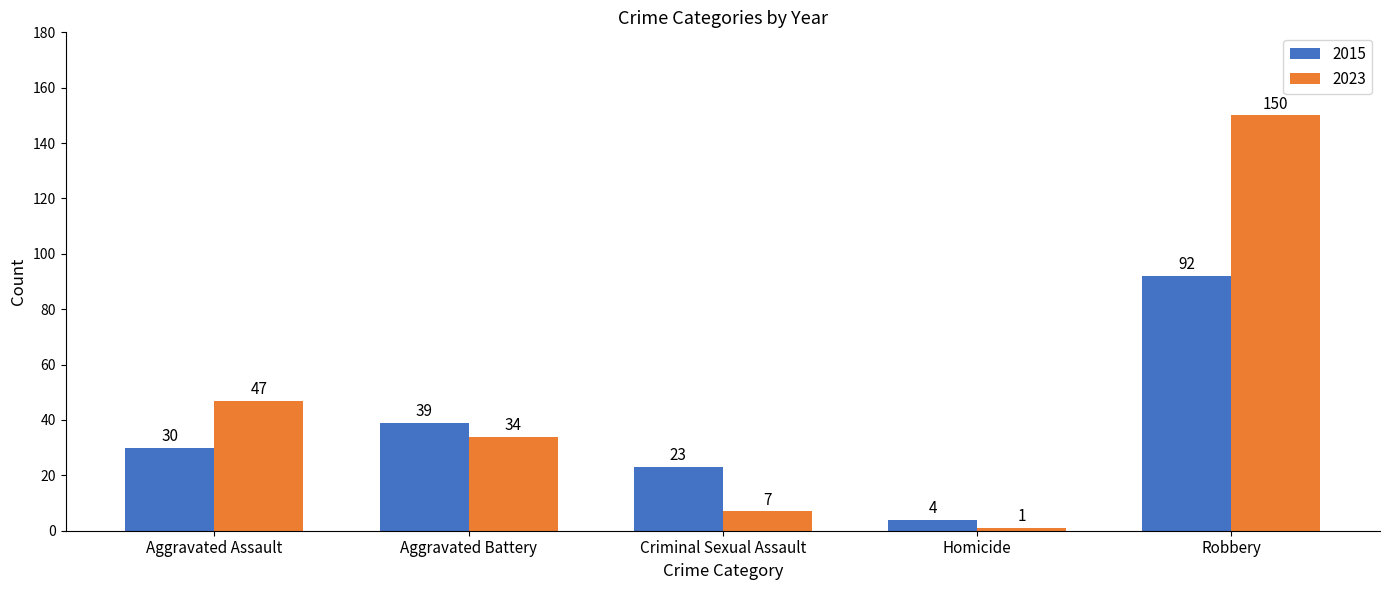

What is the difference between the maximum and minimum values in the 2015 series?

88